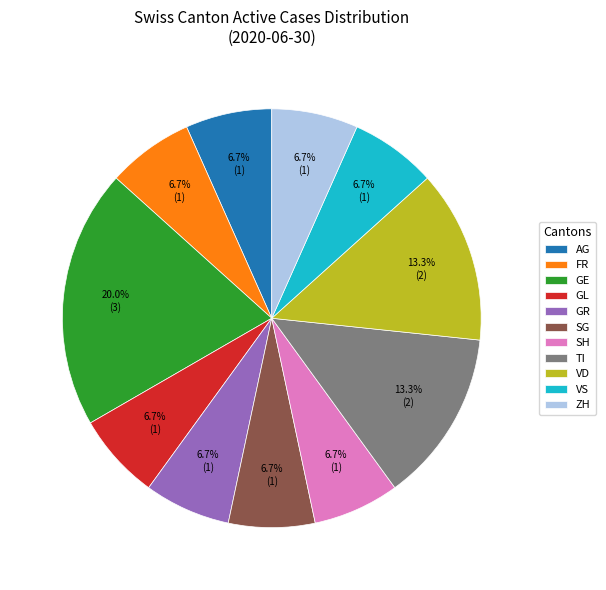

Which slice is the largest?

GE